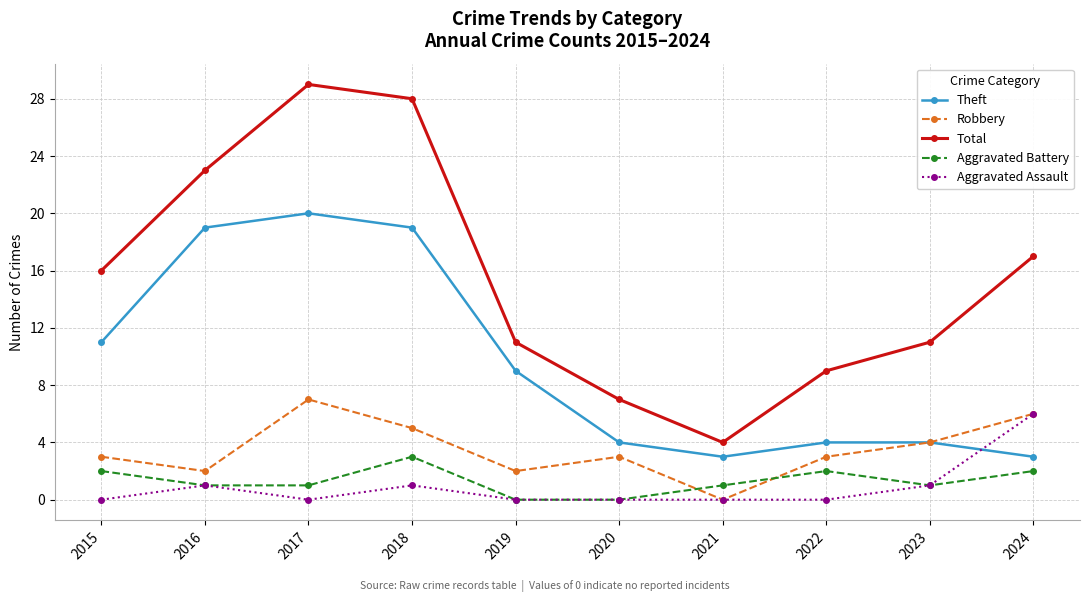

List the series in order of their peak value, highest first.

Total, Theft, Robbery, Aggravated Assault, Aggravated Battery